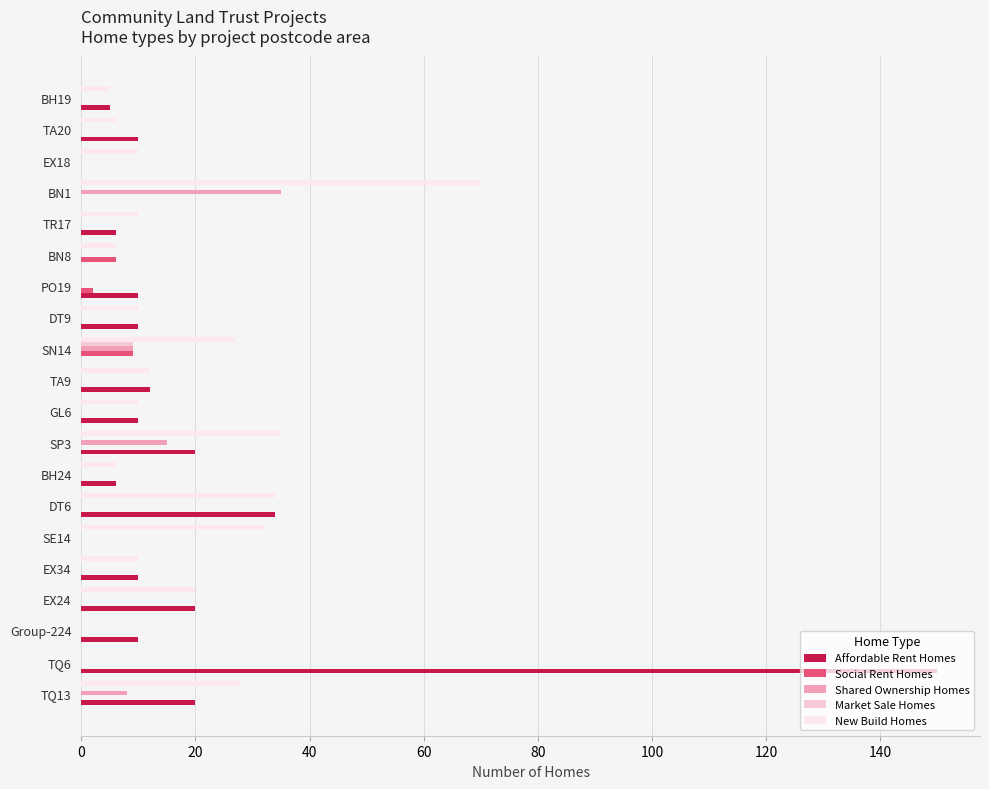

Which series changed the most between TQ13 and BH24?

New Build Homes